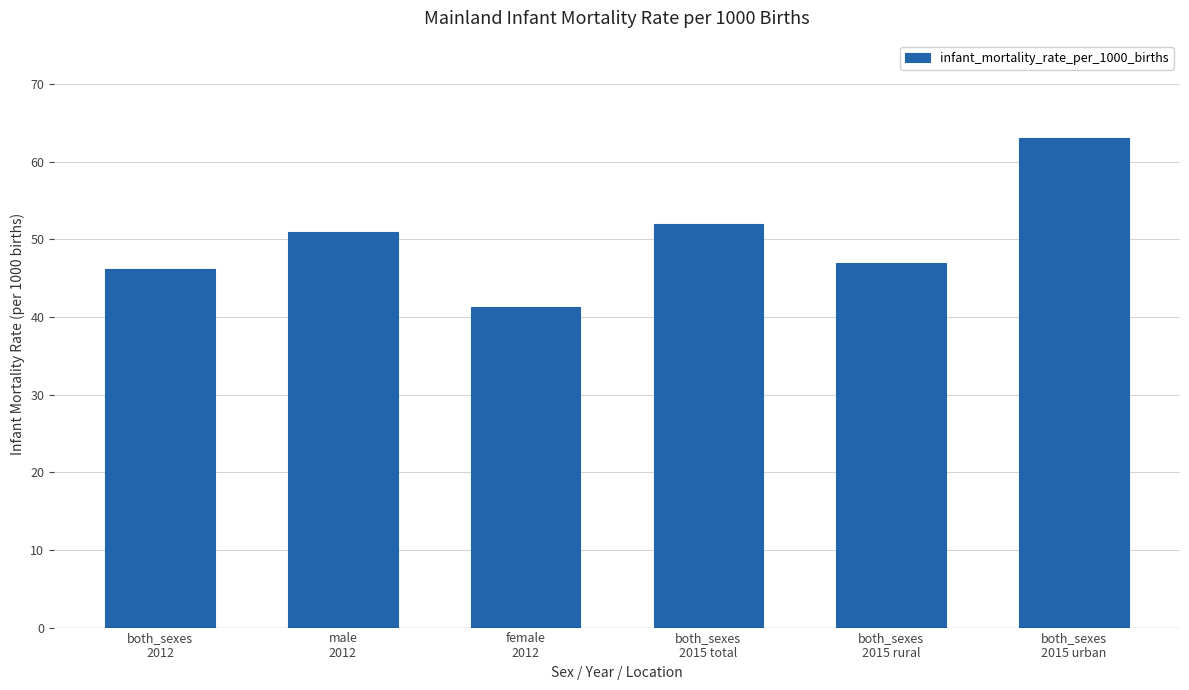

At which category does the chart reach its peak across all series?

both_sexes
2015 urban